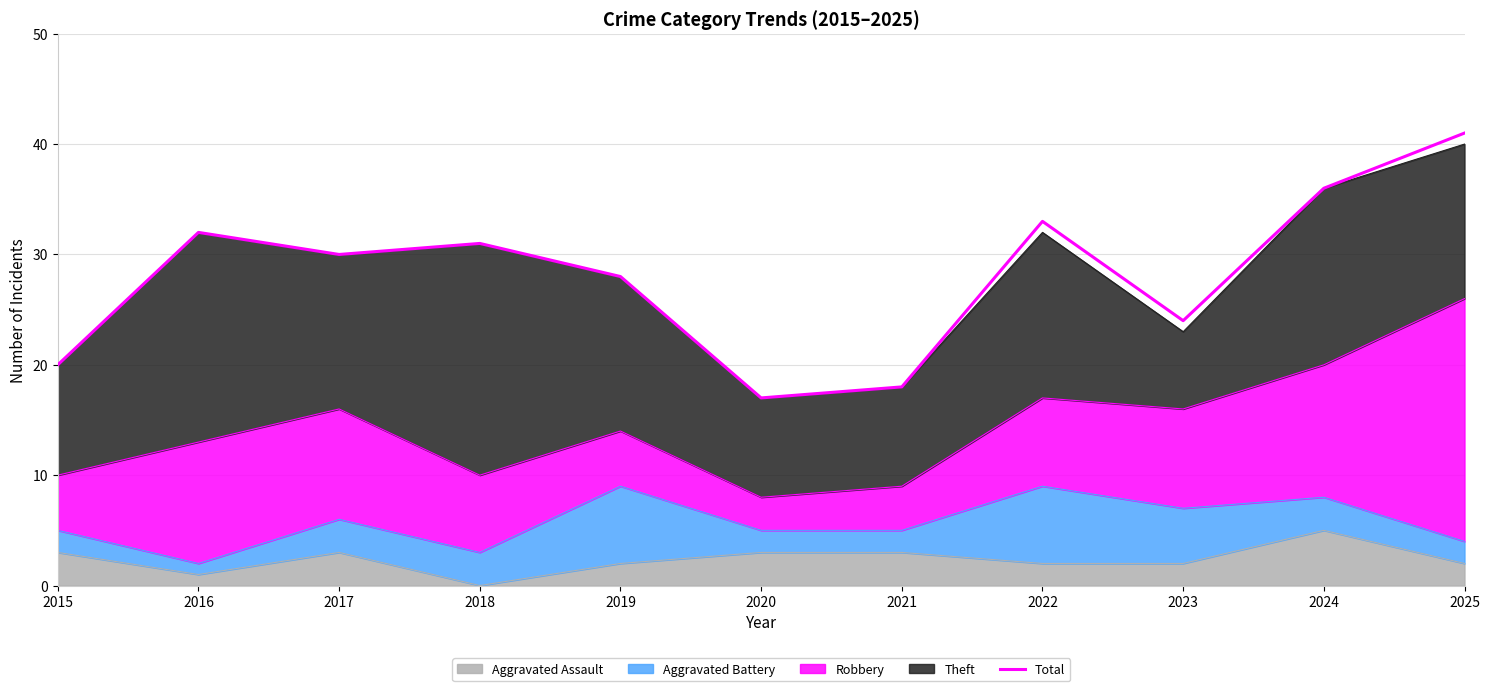

What is the value of the 5th point from the left?

28